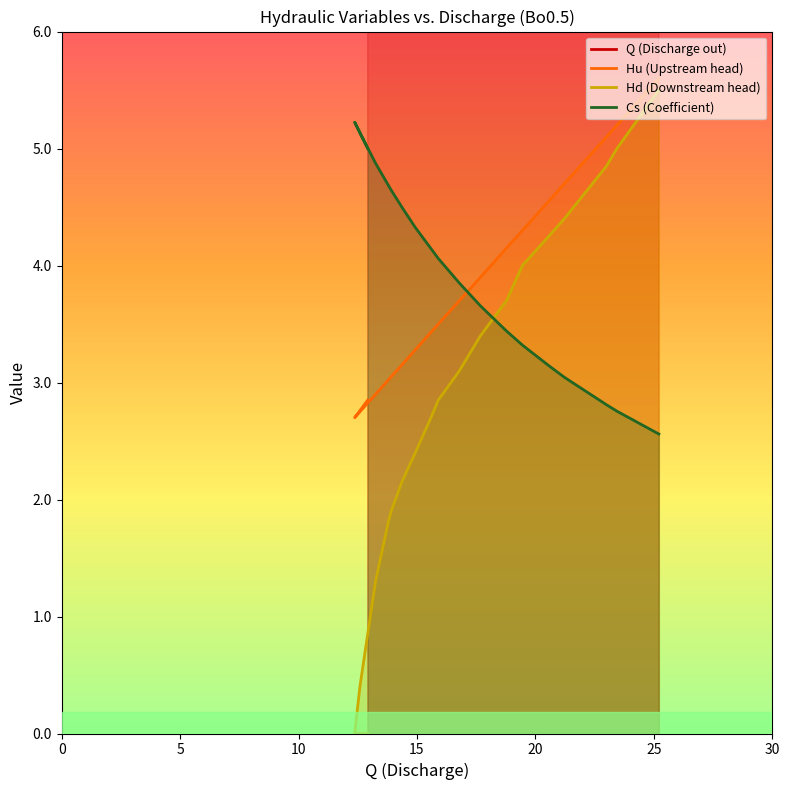

What is the difference between the Q (Discharge out) values at 5 and 0?

0.6